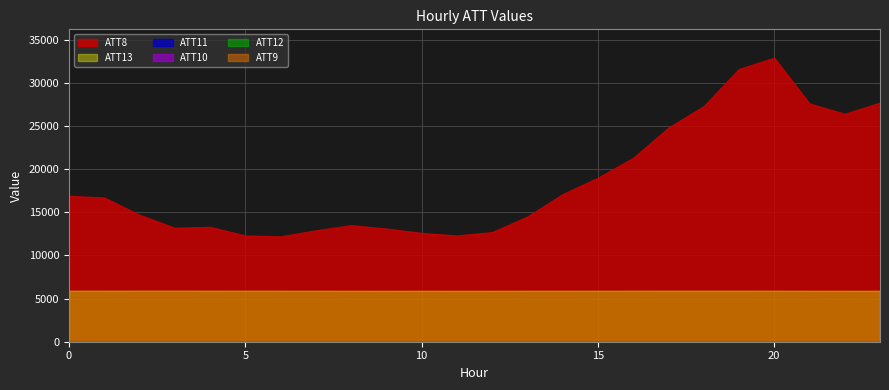

In ATT12, how many points are lower than both neighbors (excluding endpoints)?

4